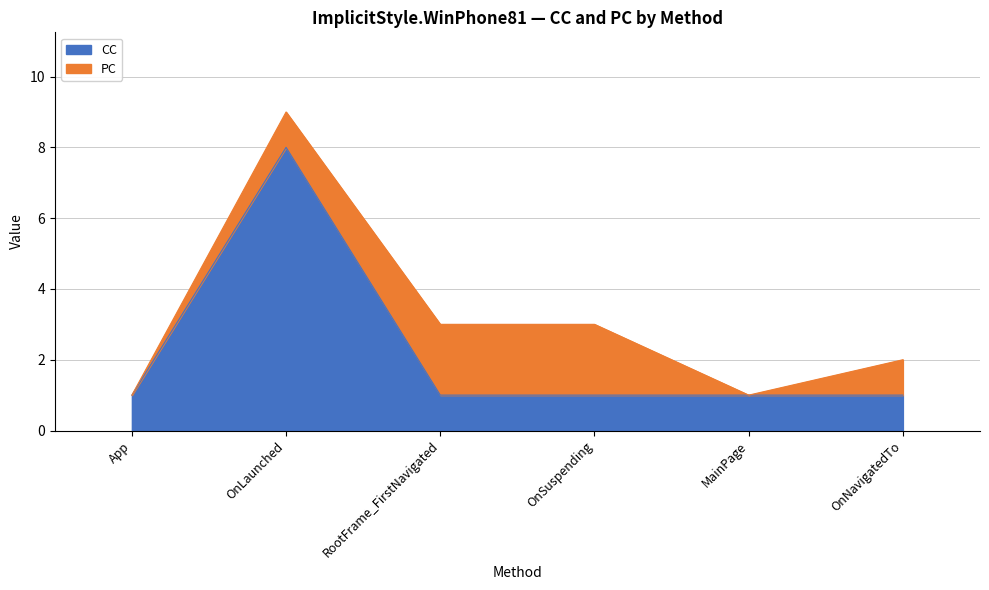

List the labels in order of value, largest first.

OnLaunched, App, RootFrame_FirstNavigated, OnSuspending, MainPage, OnNavigatedTo